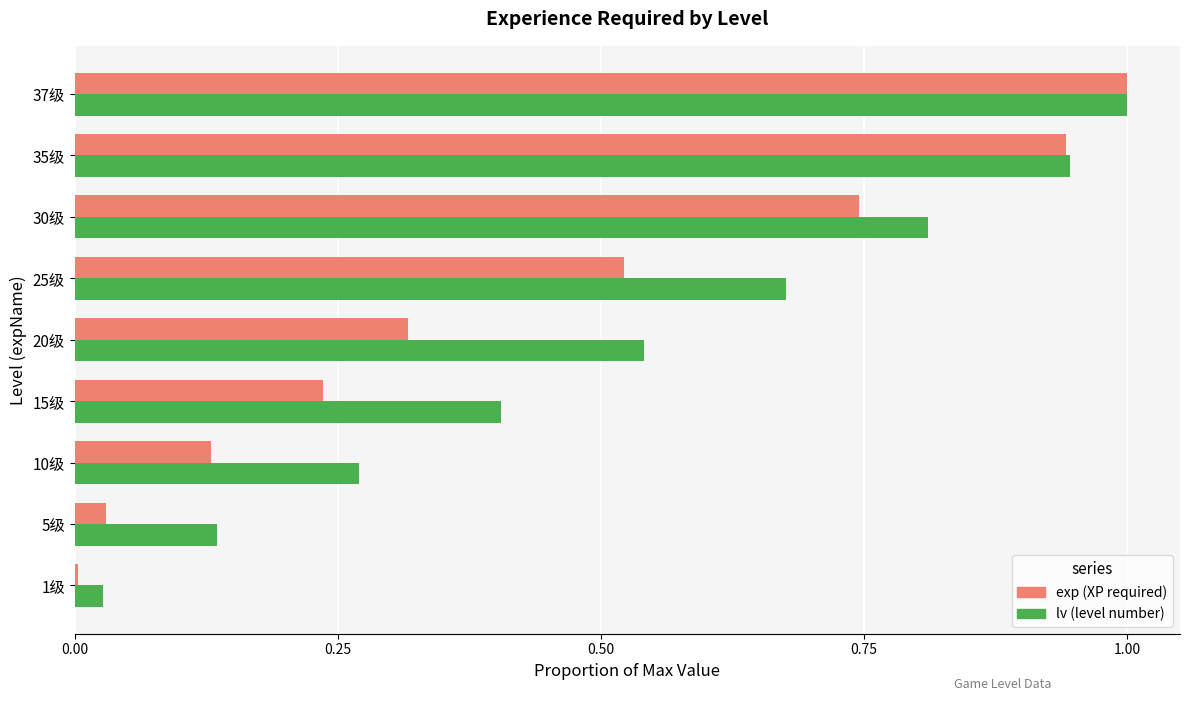

Is it true that lv (level number) equals 0.9 at 20级?

False